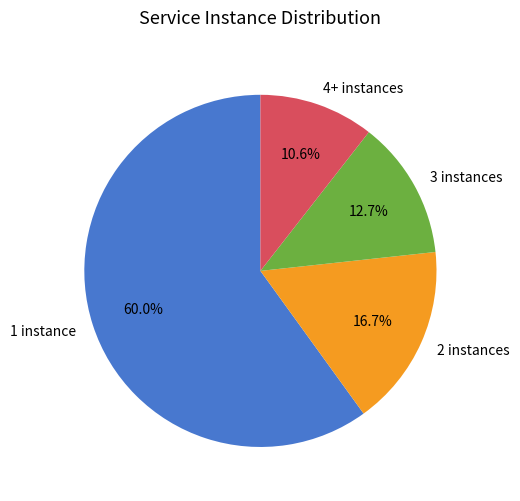

Which slice represents more than half of the pie?

1 instance